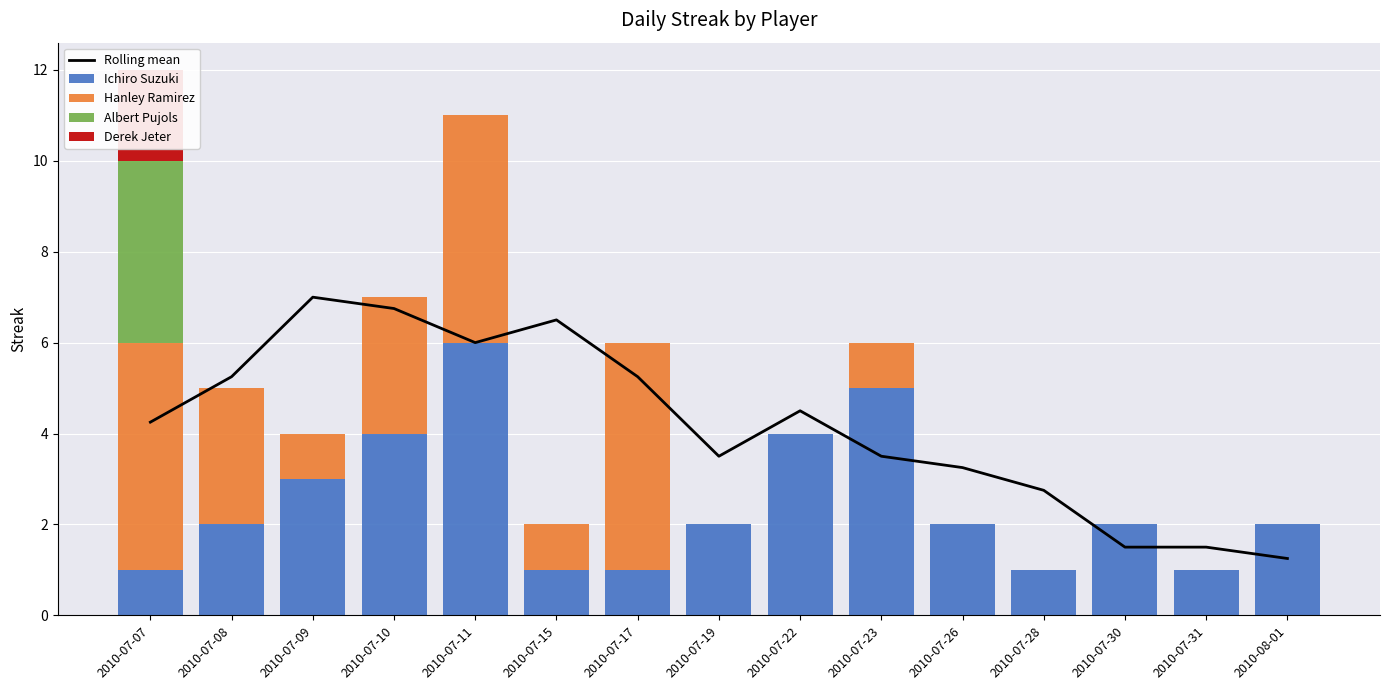

The value of Hanley Ramirez at 2010-07-09 is 1.0. True or false?

True